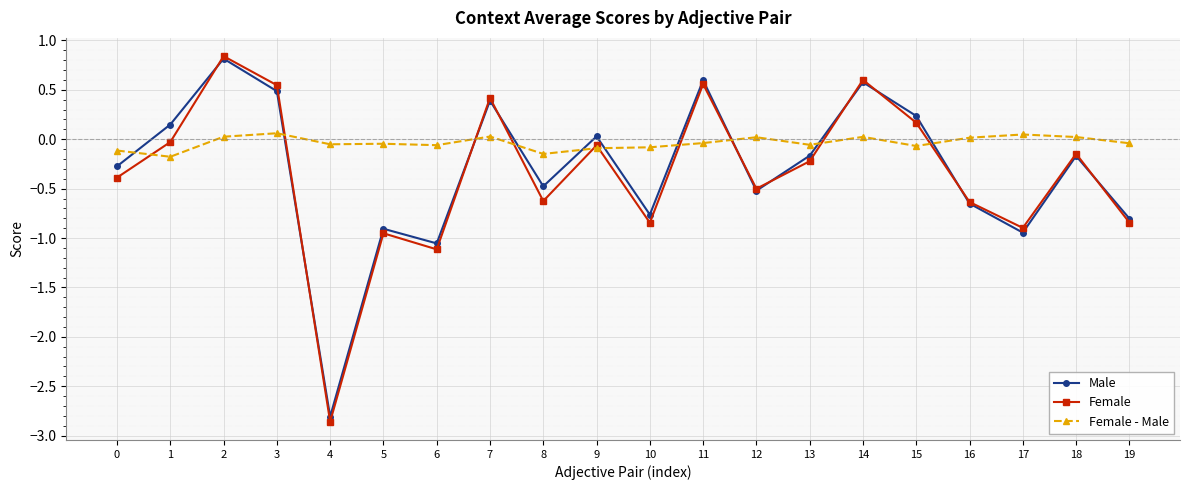

Which series has the largest total across all categories?

Female - Male